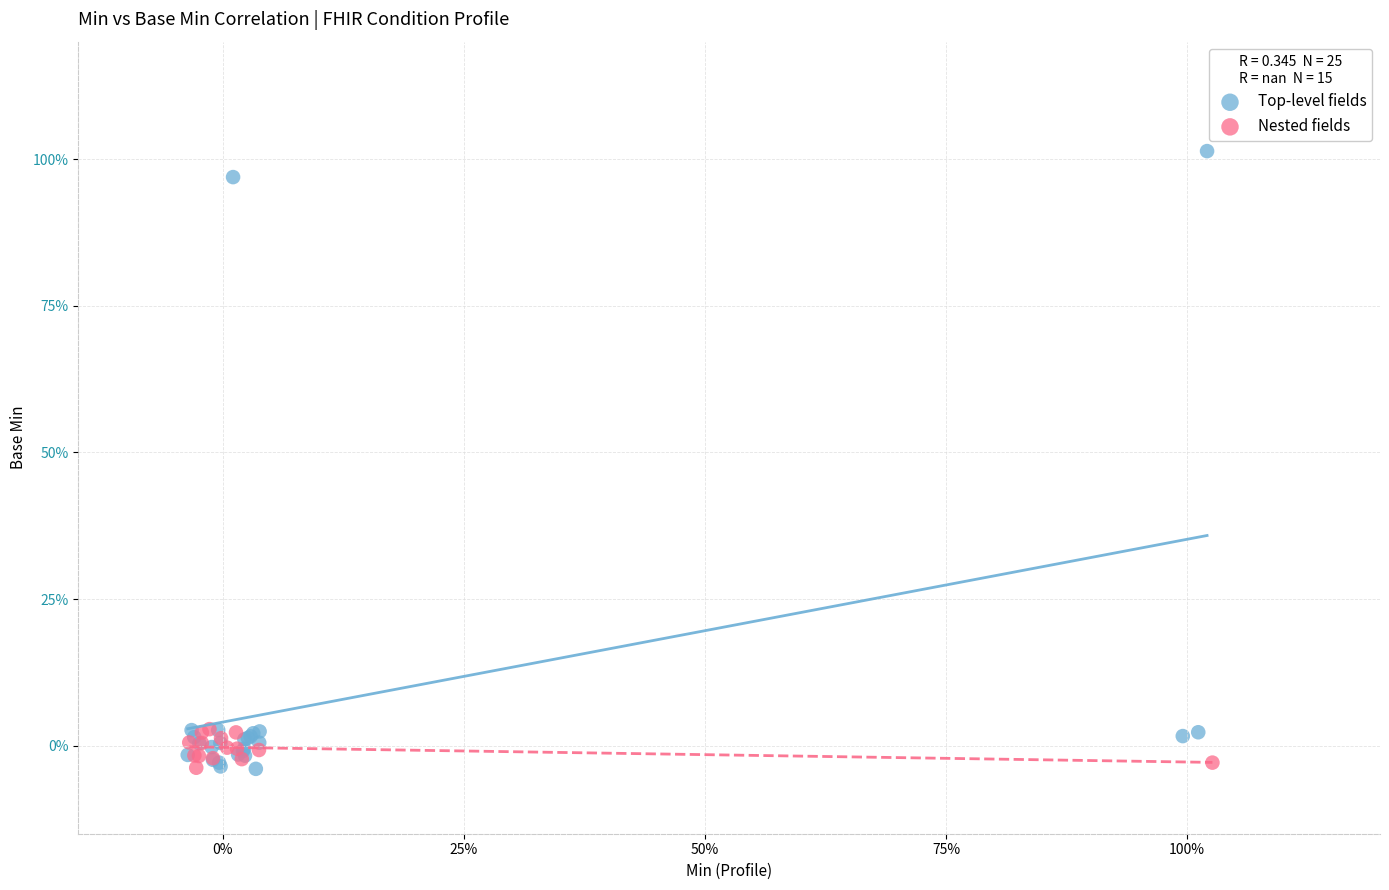

Which series contains the highest Y value?

Top-level fields